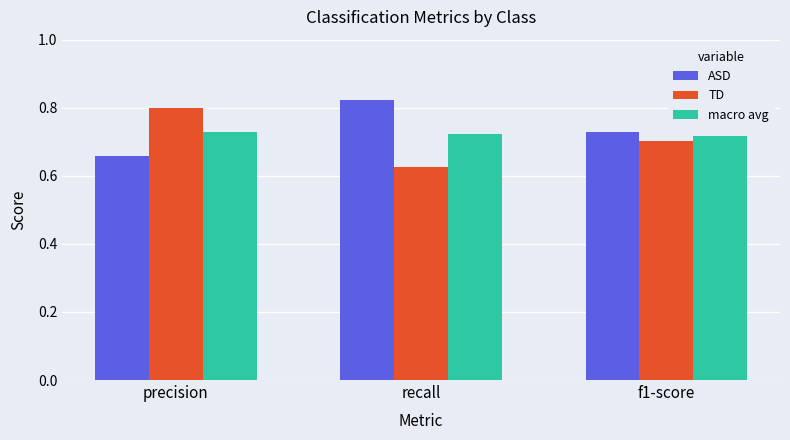

Count the TD values in the range 0 to 1.

3